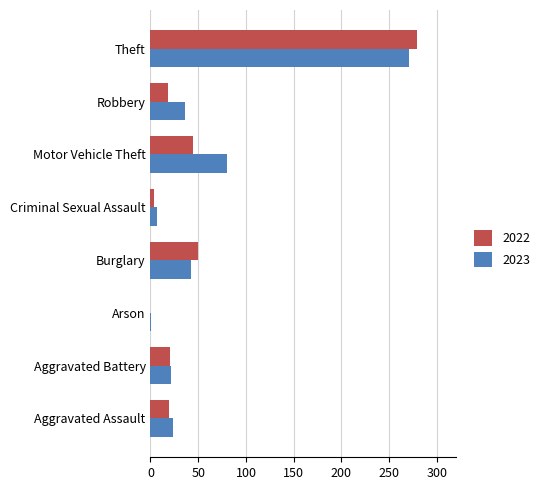

What value does the 2023 series have at Motor Vehicle Theft?

80